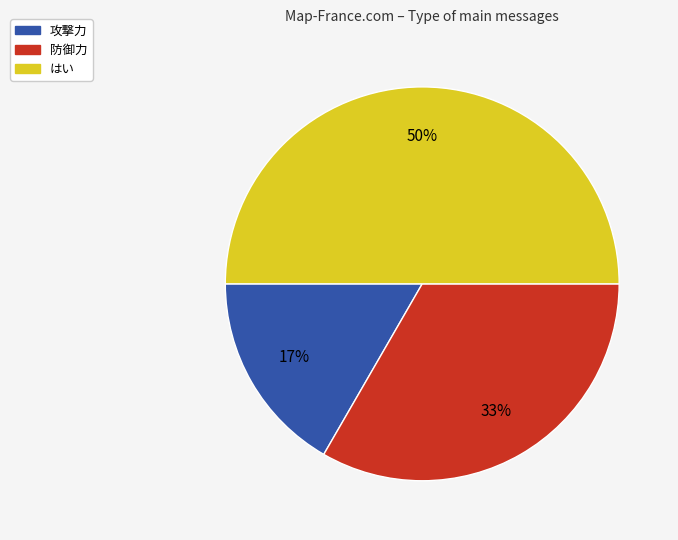

To the nearest percent, what is the average slice percentage?

33%